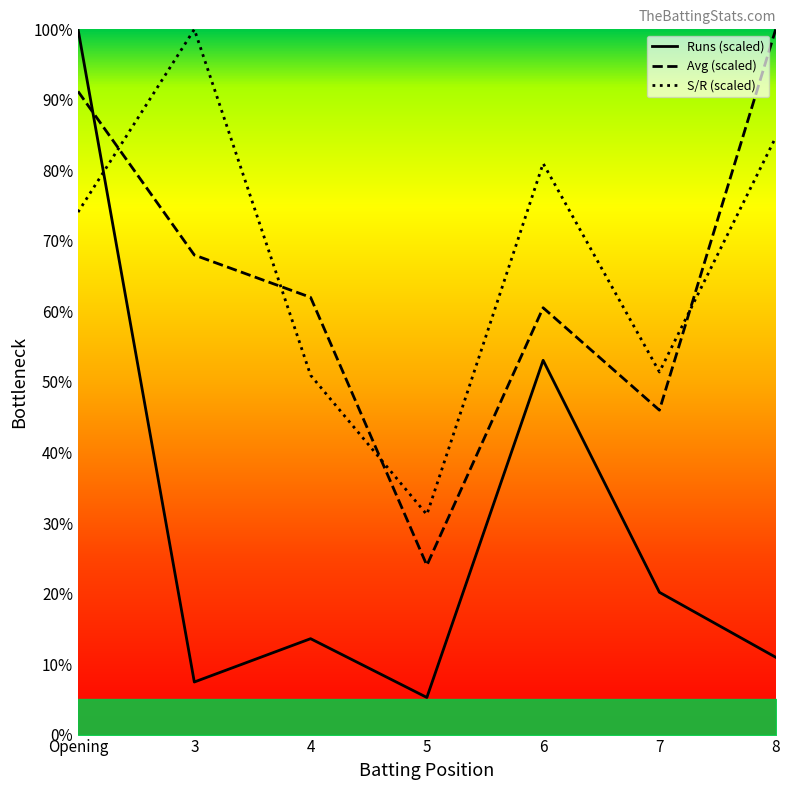

Reading left to right, transcribe all the data shown in this chart.

Runs: 100.0	7.5	13.6	5.3	53.1	20.2	11.0
Avg: 91.2	68.0	62.0	24.0	60.5	46.0	100.0
S/R: 74.1	100.0	51.0	31.2	81.0	51.4	84.7